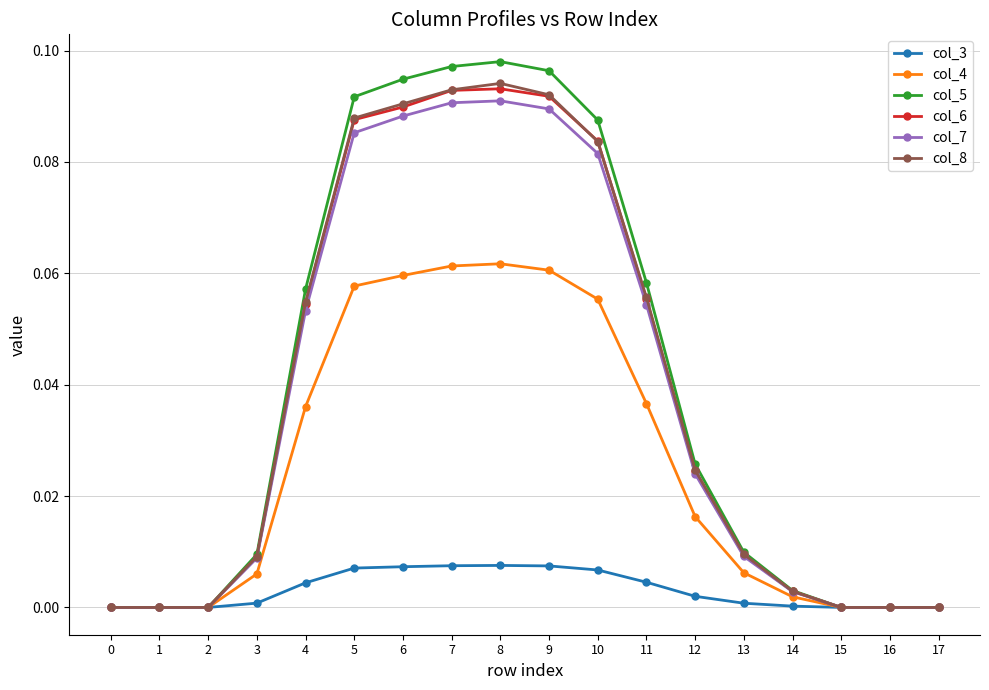

Between 5 and 15, which series saw the biggest shift?

col_5